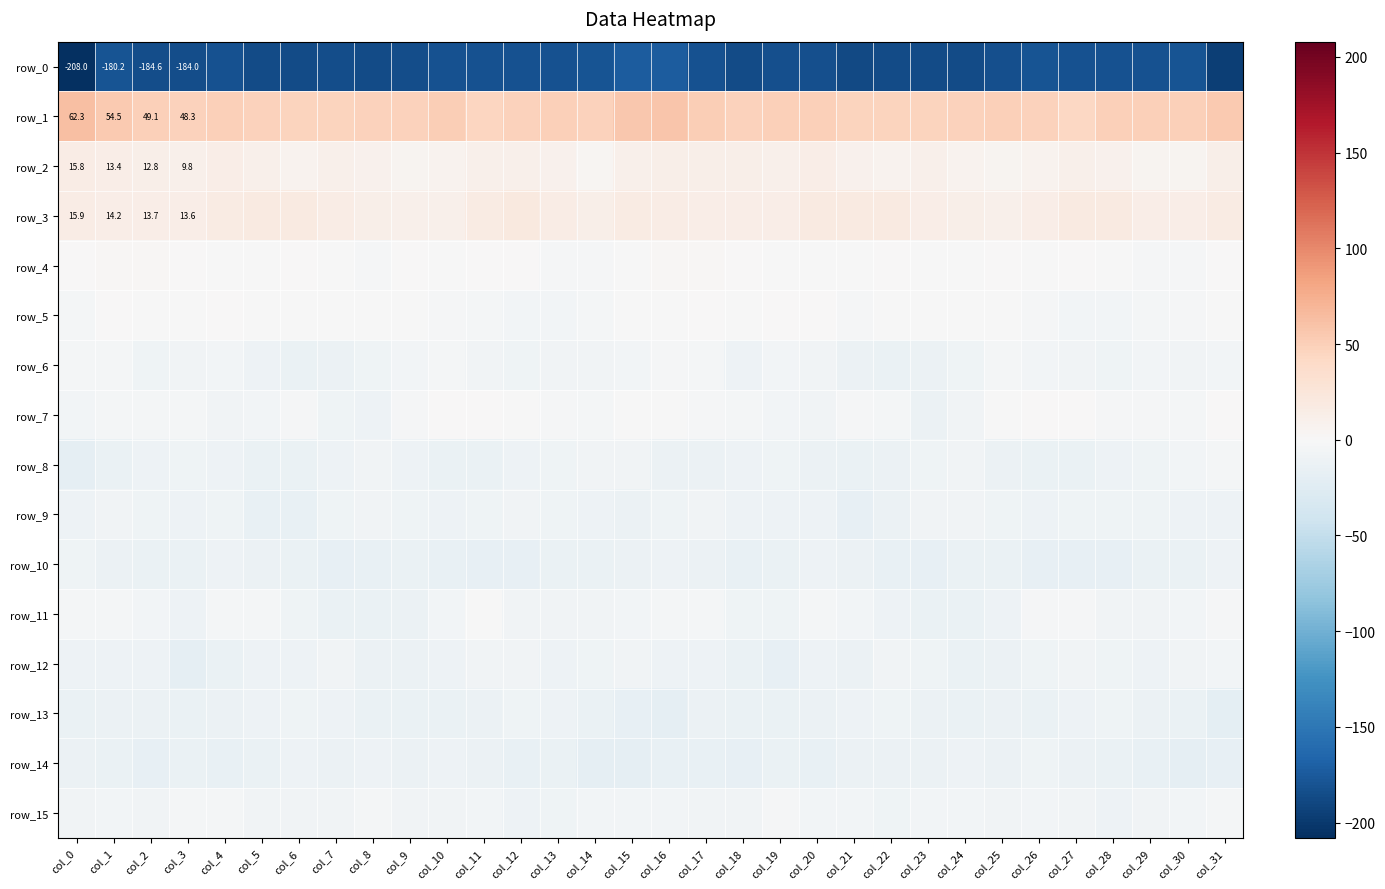

What is the approximate value of row_15 at col_22?

-8.6